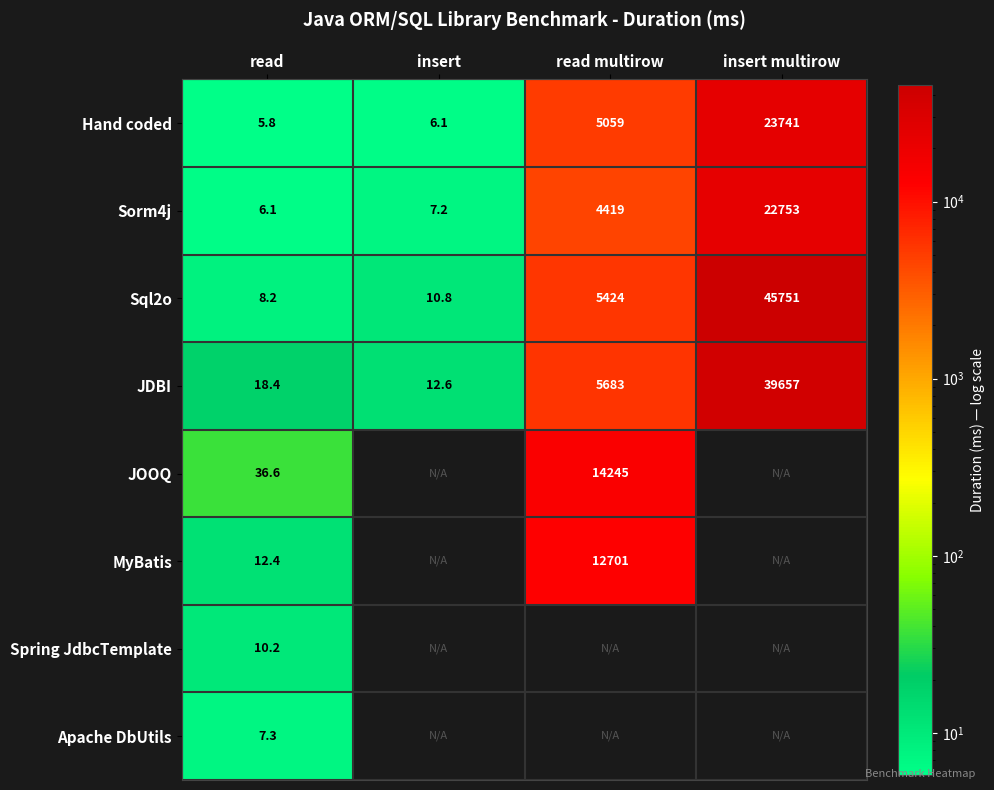

Rank the series at read from highest to lowest value.

JOOQ, JDBI, MyBatis, Spring JdbcTemplate, Sql2o, Apache DbUtils, Sorm4j, Hand coded